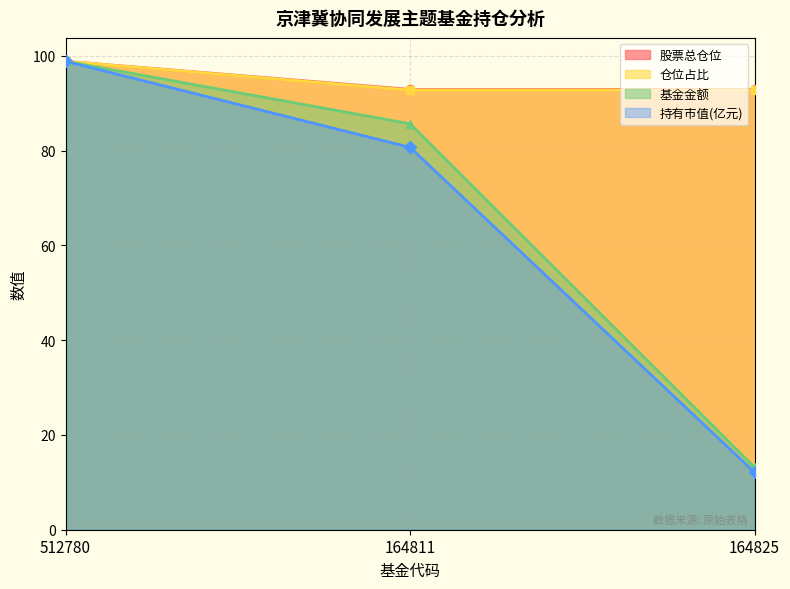

What is the maximum value for 股票总仓位?

98.8